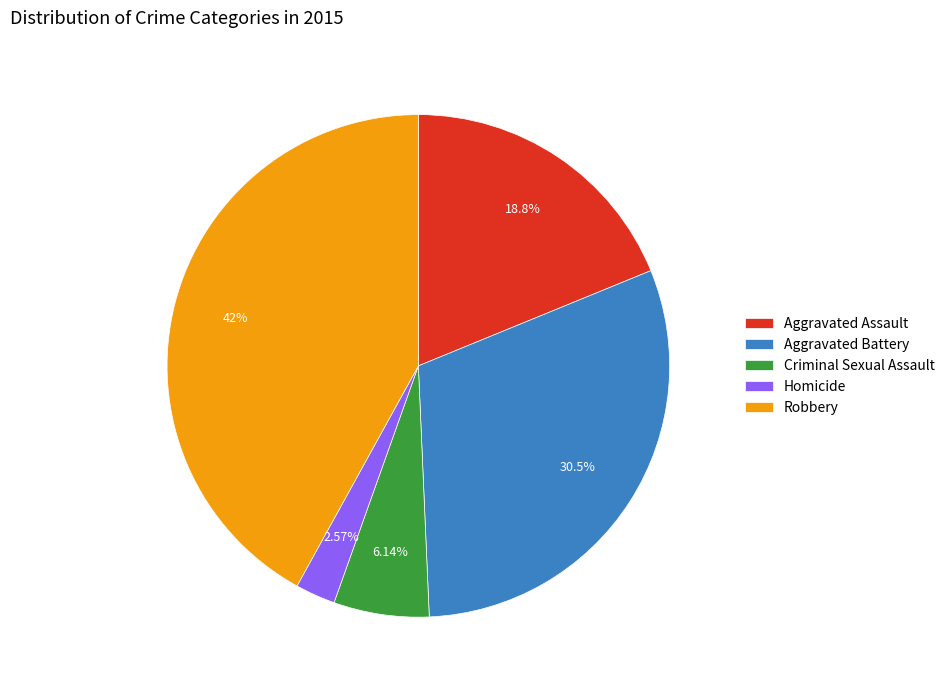

What percentage is NOT represented by Robbery?

58.0%